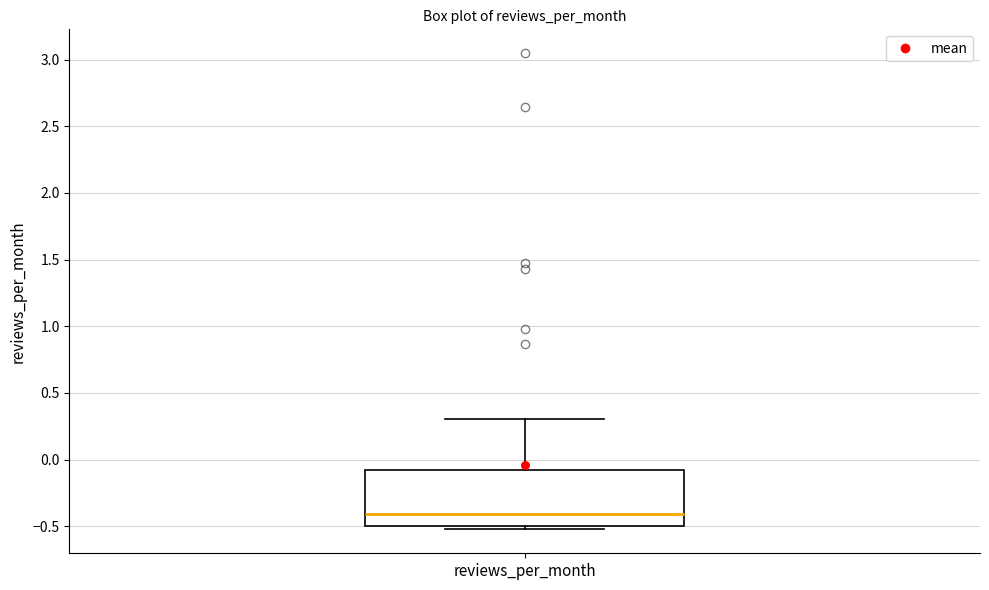

Transcribe this box plot: give where the median line is, the range the box spans, and where the two whiskers end, as read against the y-axis. The values are not printed on the chart, so give them approximately, as read against the axis.

median -0.4, box -0.5 to -0.1, whiskers -0.5 (just below the box's lower edge) to 0.3